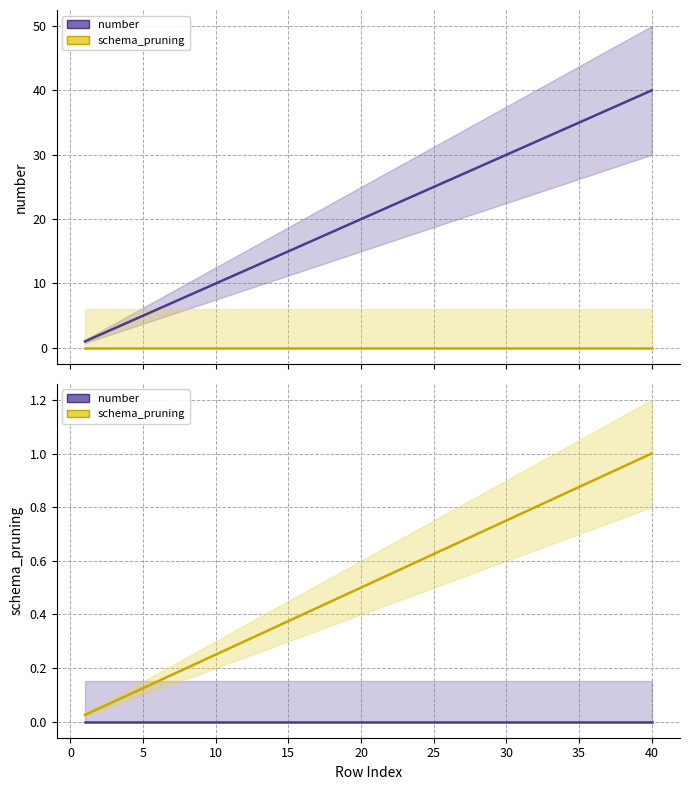

Between 20 and 20, which is larger?

20